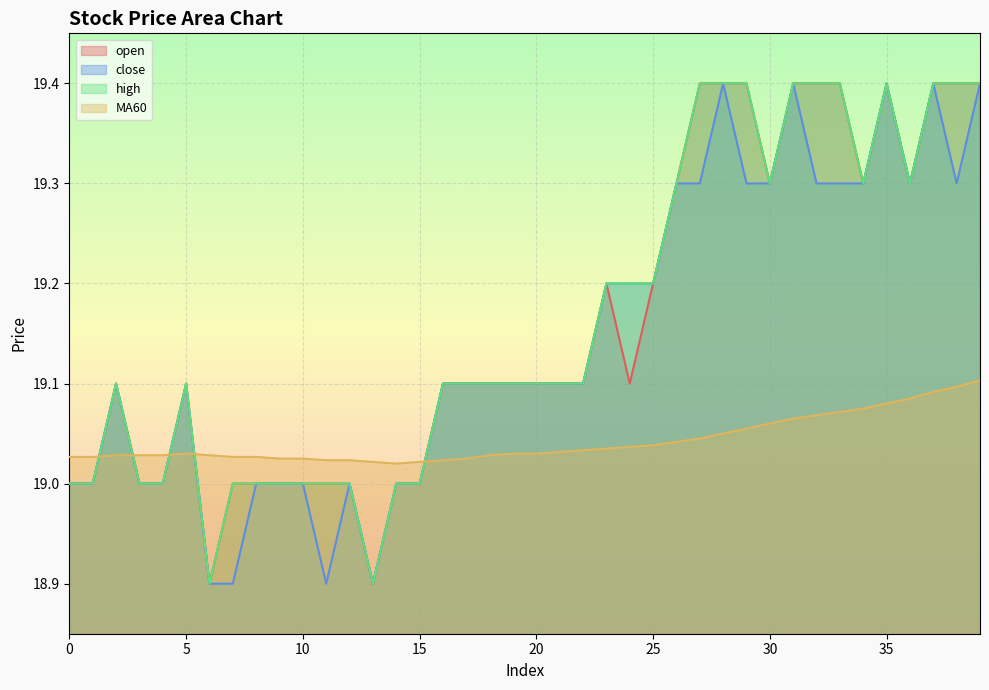

List the series in order of their peak value, lowest first.

MA60, open, close, high